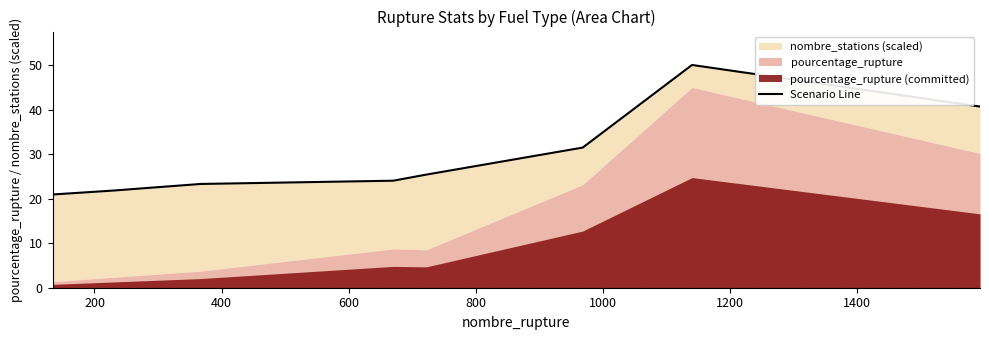

What is the sum of the values at 800 and 400?

46.4